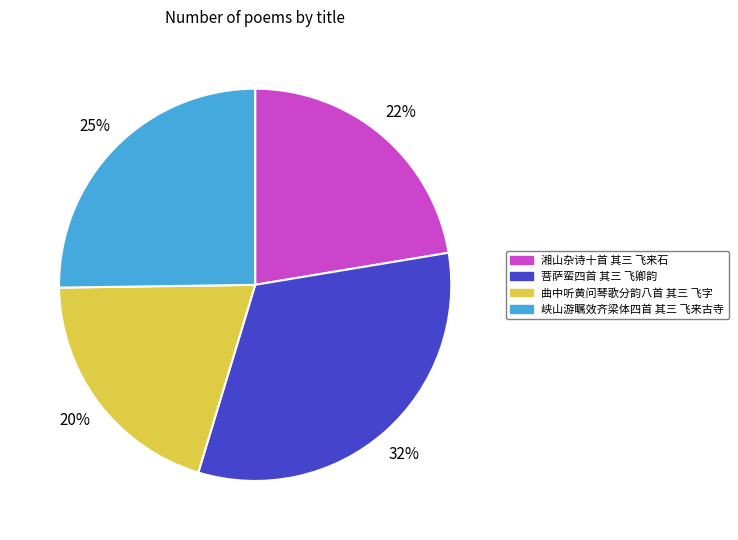

What is the ratio of the value at 湘山杂诗十首 其三 飞来石 to the value at 峡山游瞩效齐梁体四首 其三 飞来古寺?

0.9